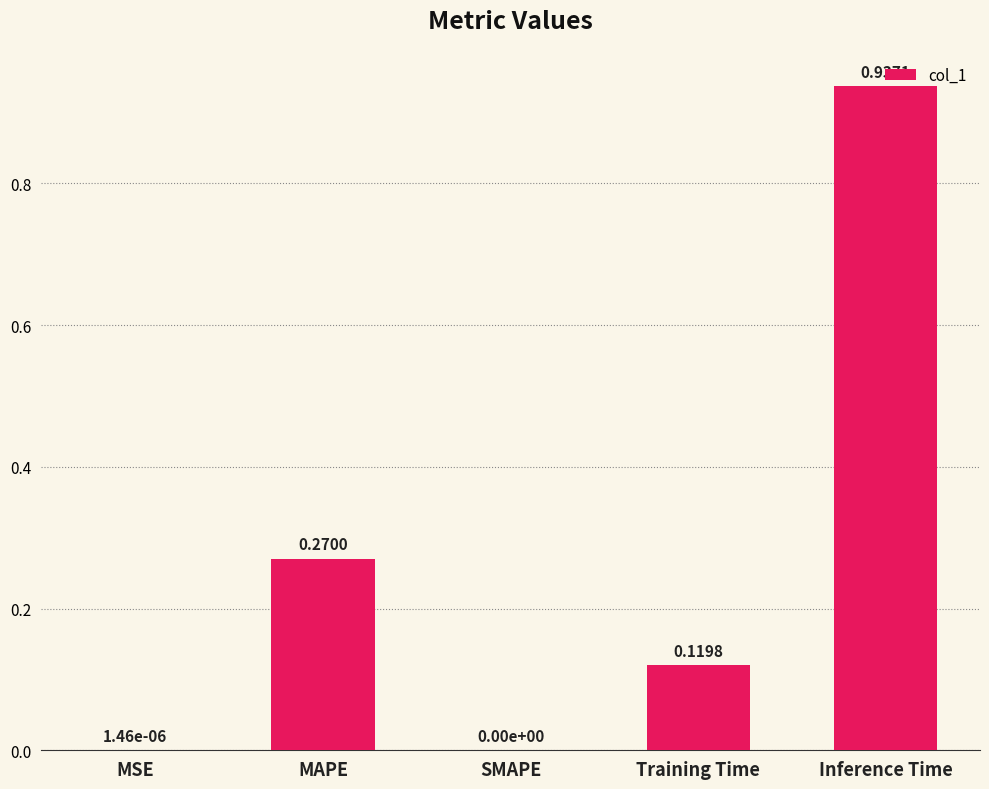

At which category does the chart reach its peak across all series?

Inference Time